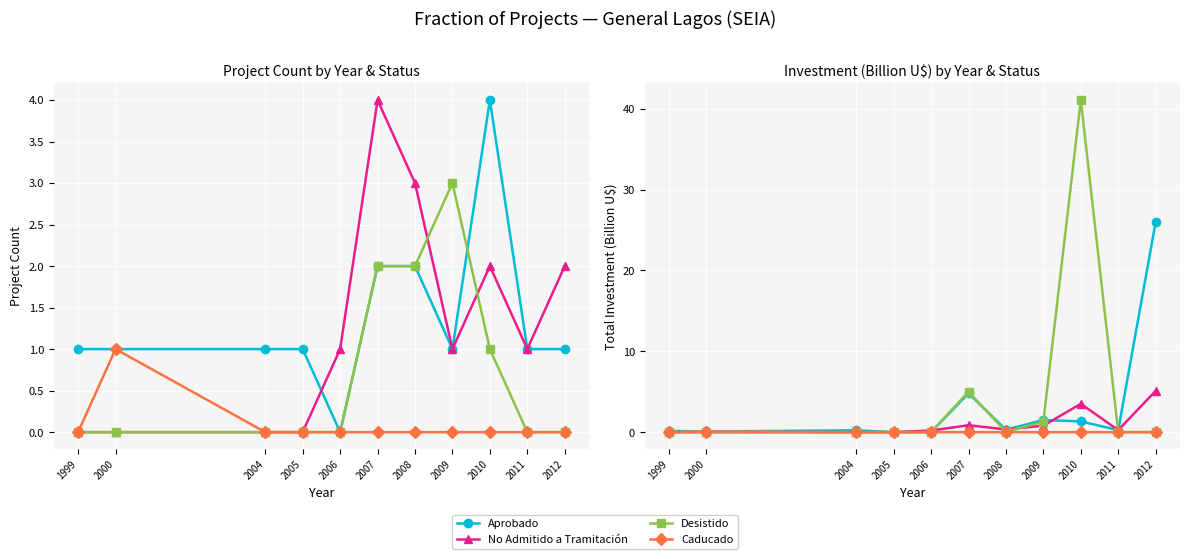

At which category is the sum across all series the highest?

2010